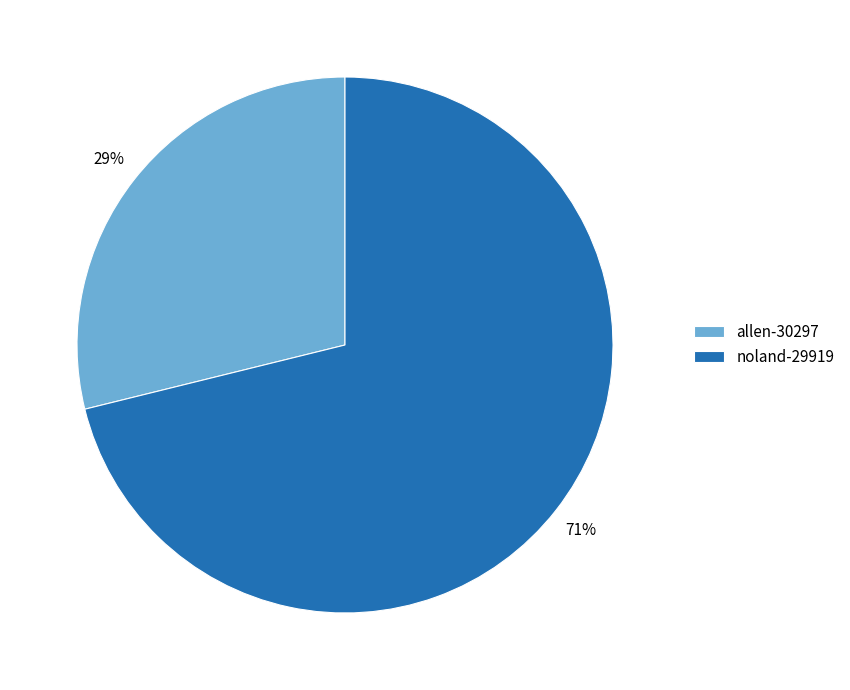

How many segments does this pie chart have?

2